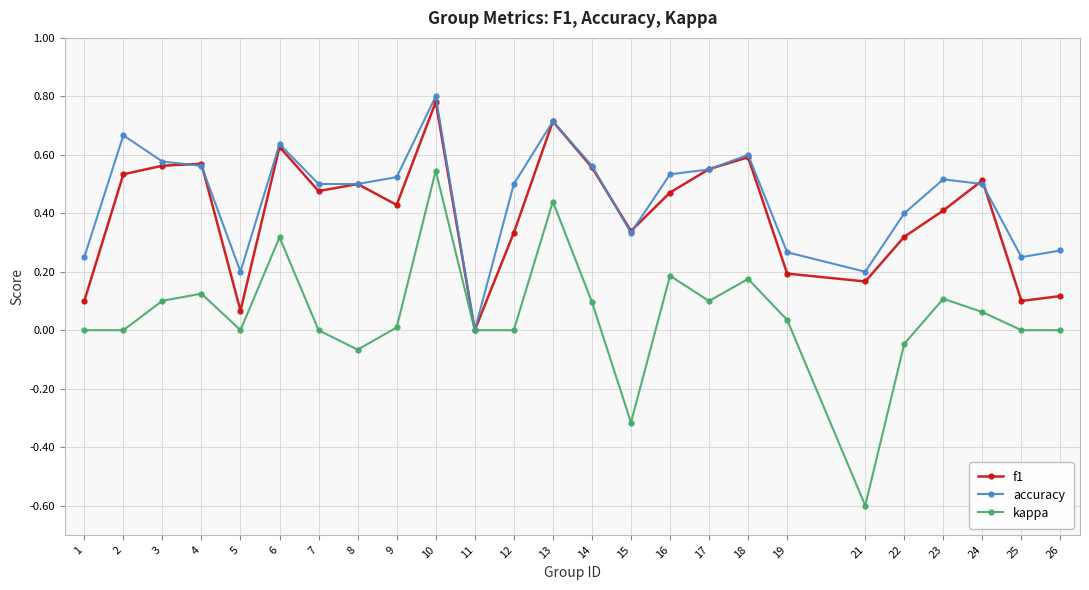

At 23, list the series in order from largest to smallest.

accuracy, f1, kappa